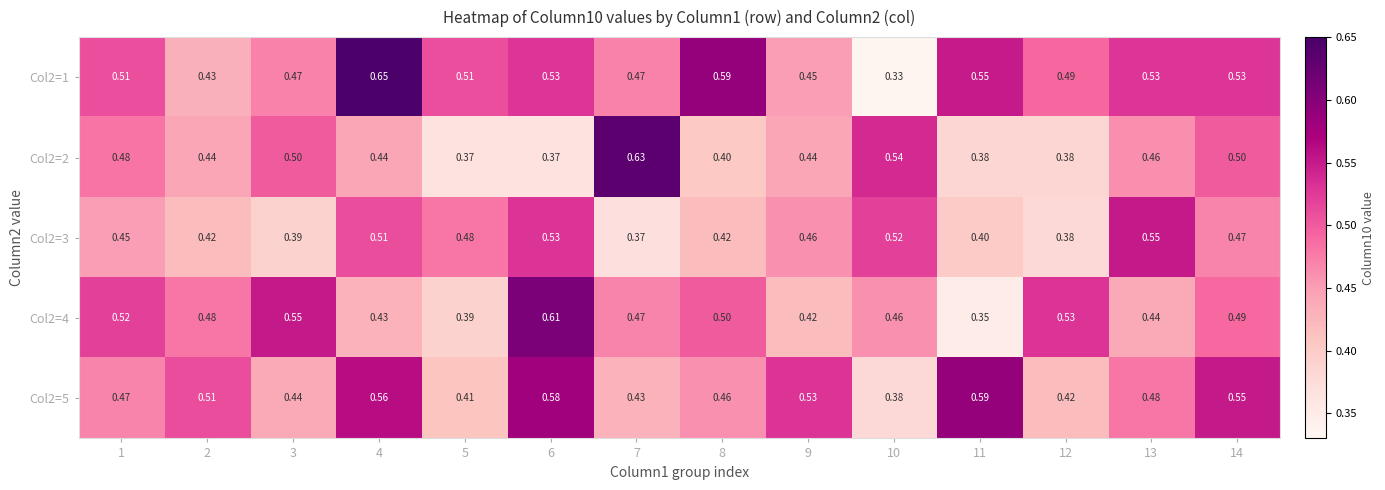

Is the value of Col2=1 at 9 greater than the value of Col2=4 at 6?

No